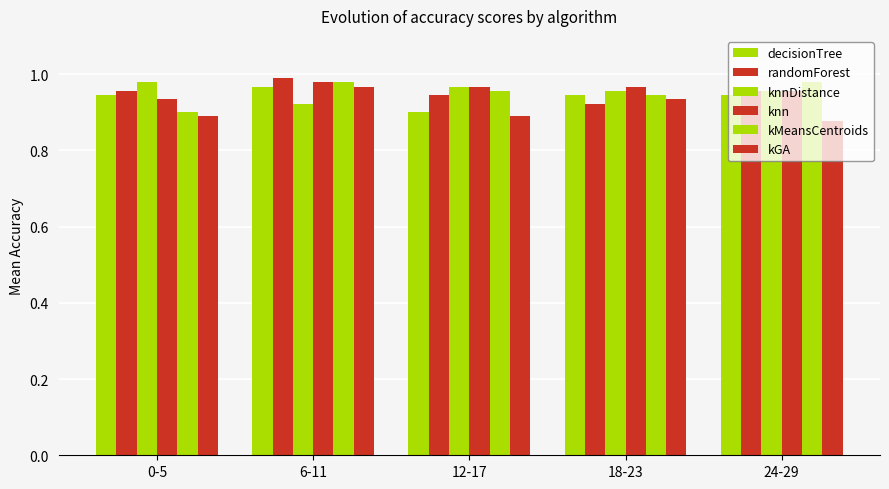

At 18-23, list the series in order from largest to smallest.

knn, knnDistance, decisionTree, kMeansCentroids, kGA, randomForest